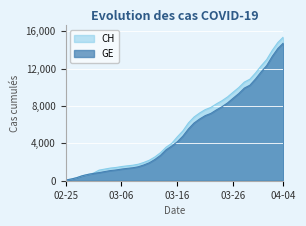

Count the number of categories in the chart.

40